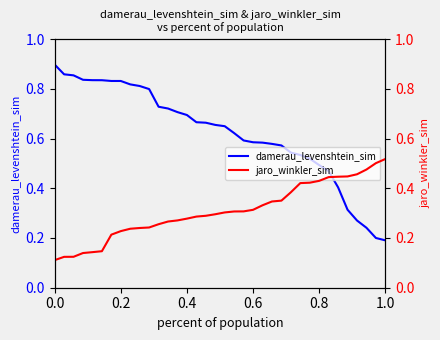

The damerau_levenshtein_sim series shows 0.9 at 0.0. True or false?

True